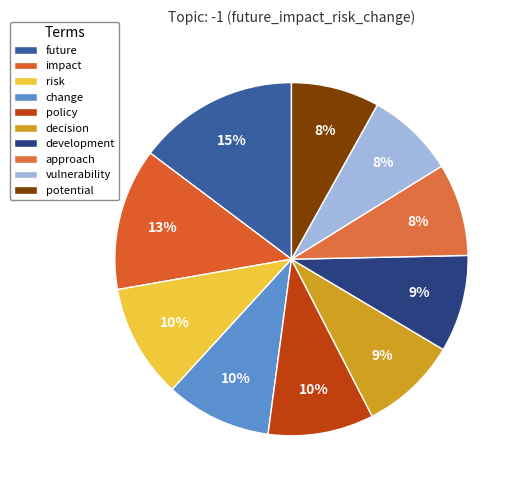

Is there any slice that represents more than half of the pie?

No